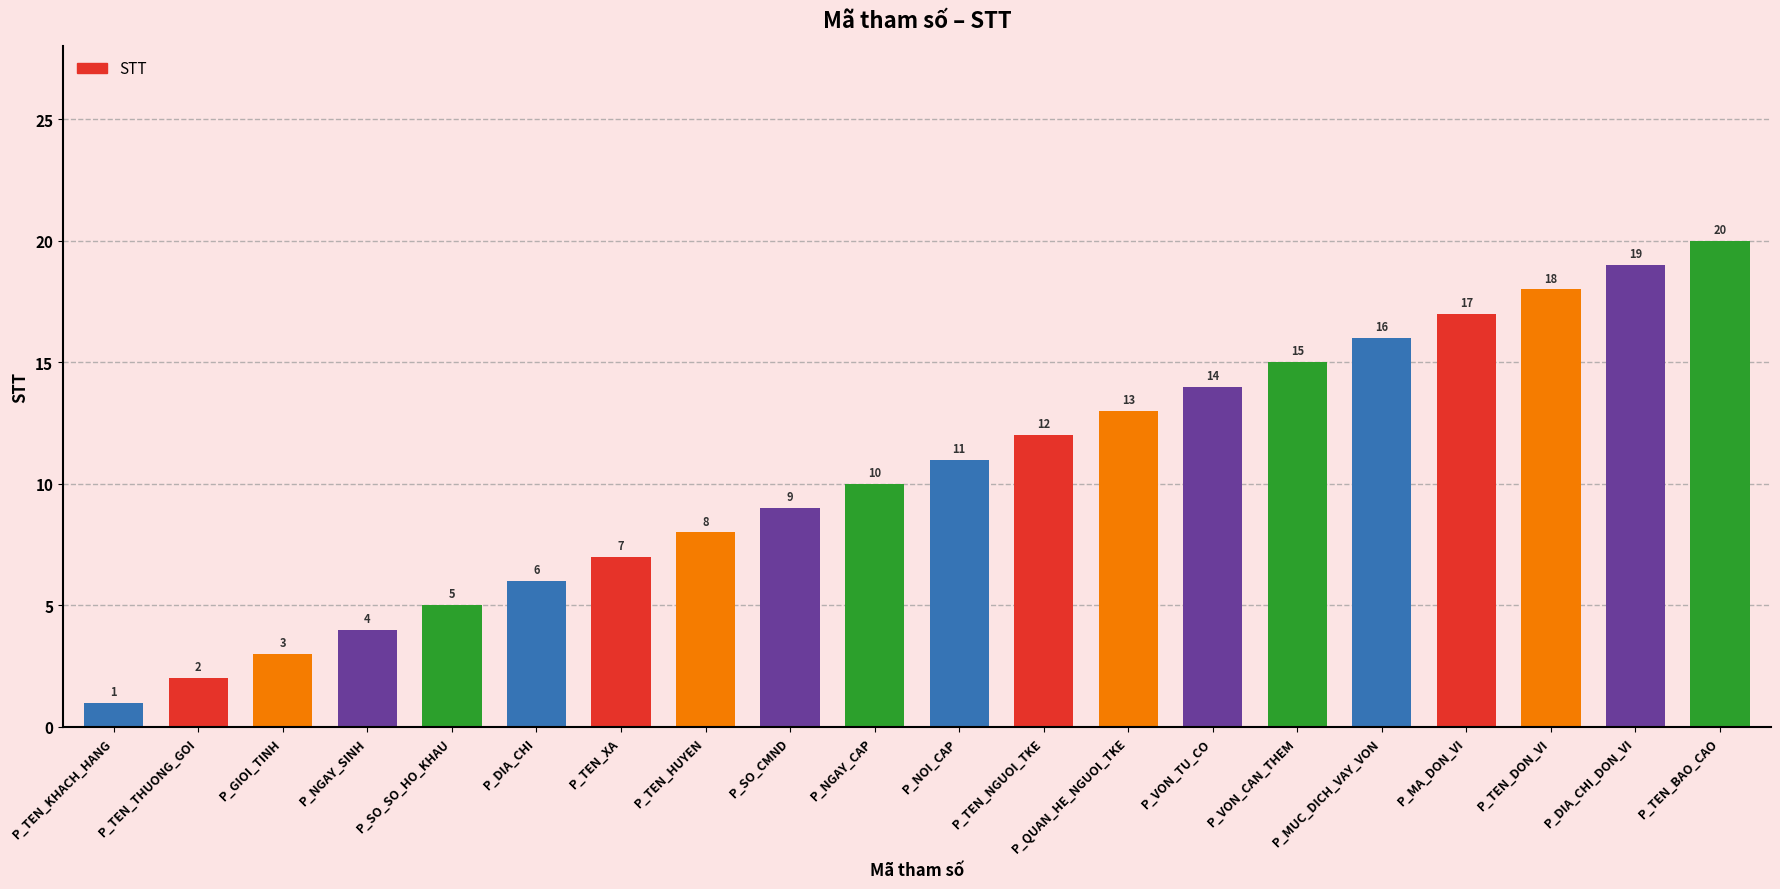

Is it true that the value at P_VON_CAN_THEM is 6?

False